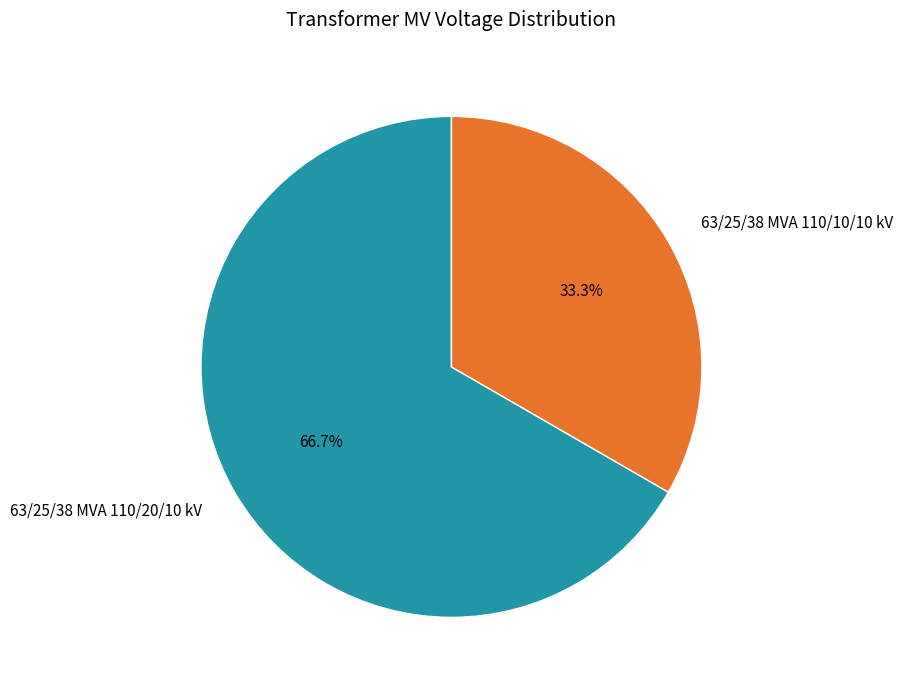

Which slice is the largest?

63/25/38 MVA 110/20/10 kV